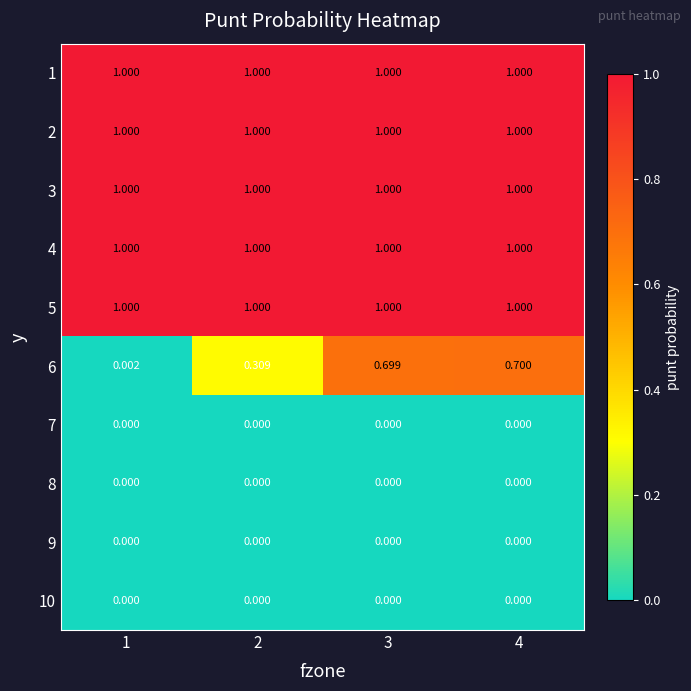

Between 1 and 4, which series saw the biggest shift?

6